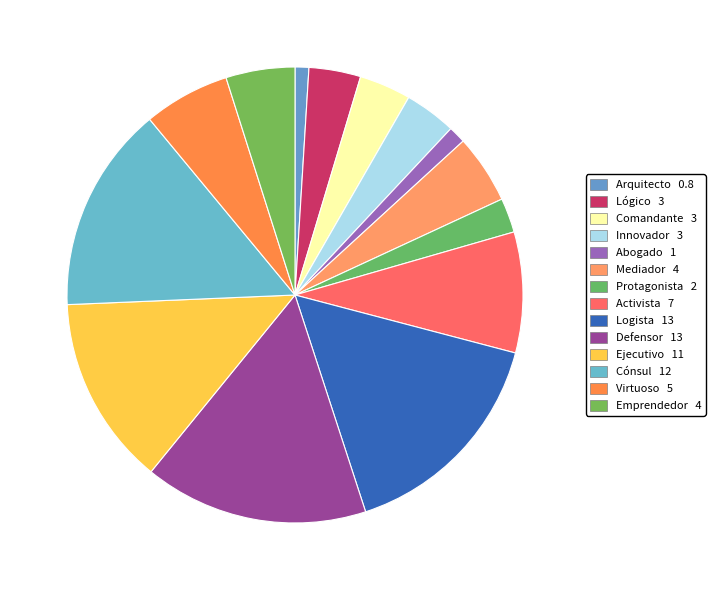

True or false: Emprendedor accounts for 5% of the total.

True